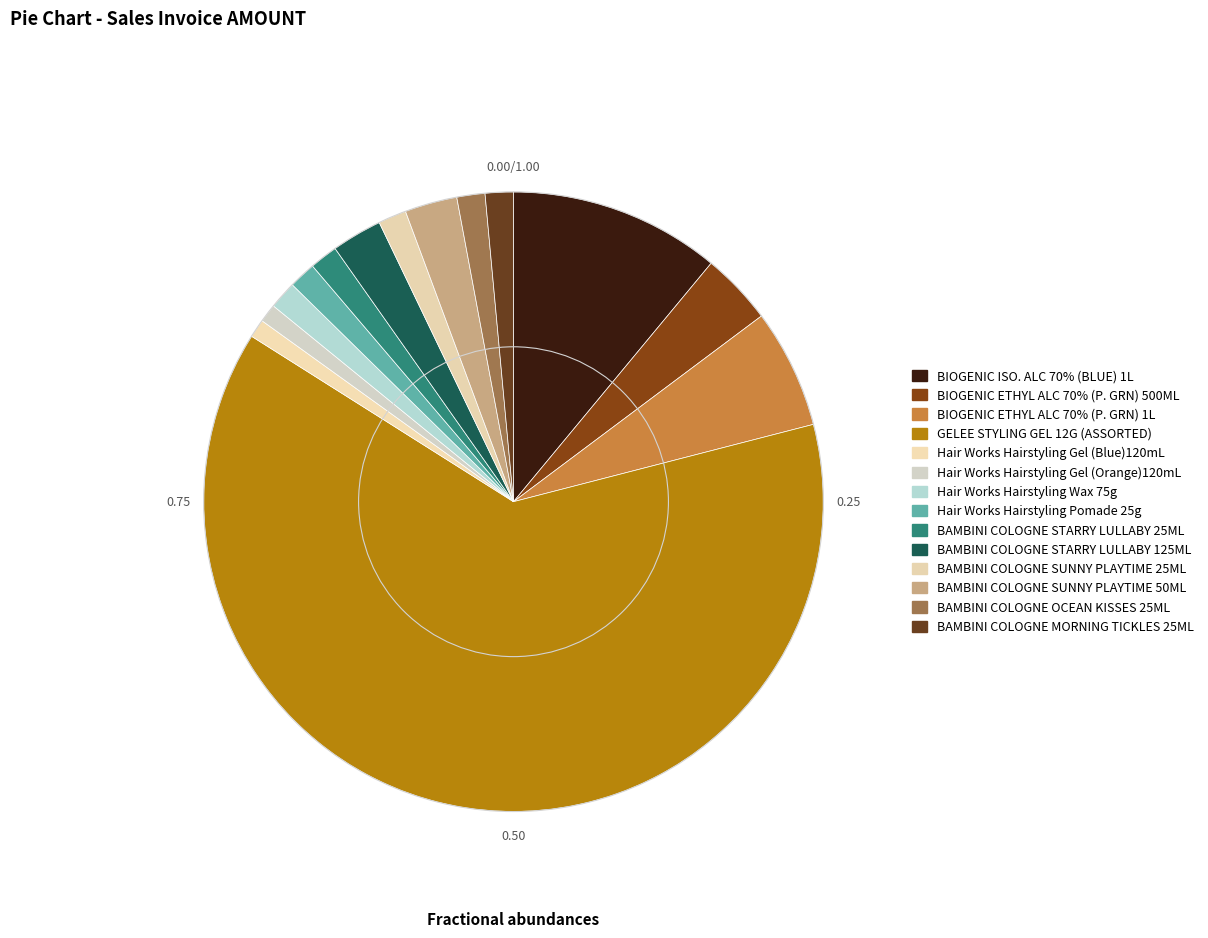

Is it true that BAMBINI COLOGNE MORNING TICKLES 25ML is 1% of the pie?

True